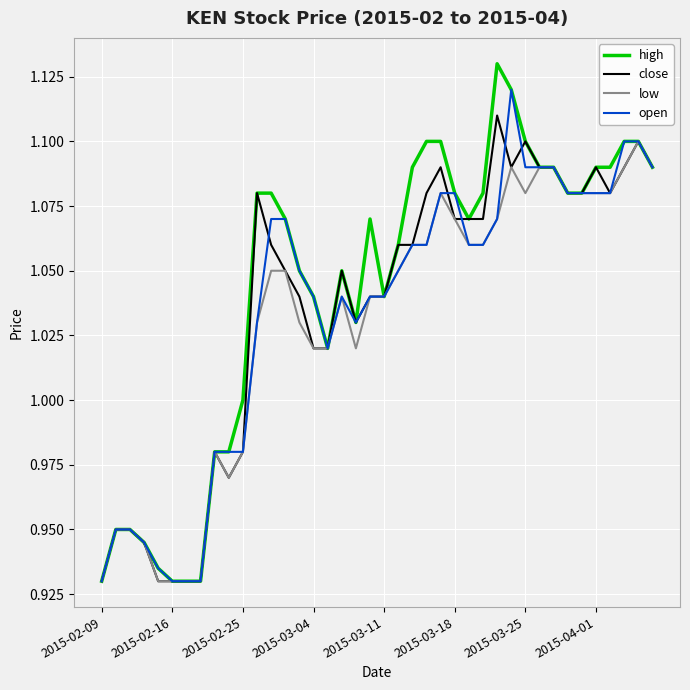

Which series has the largest range (max minus min)?

high